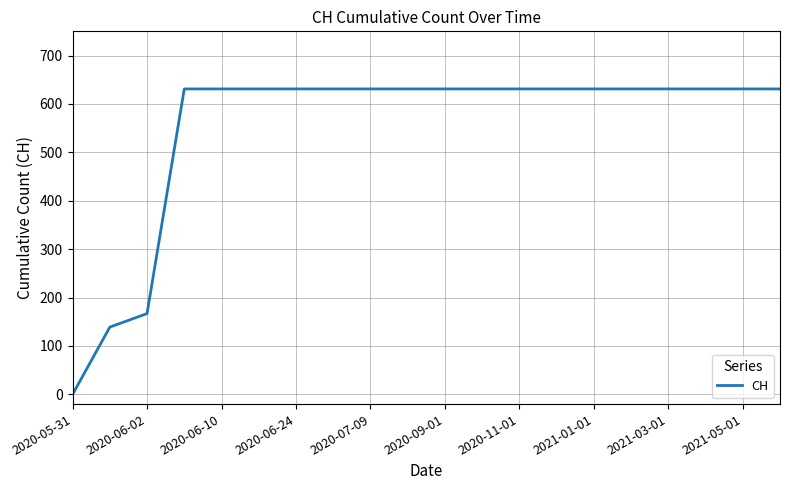

What is the difference between the maximum and minimum values?

631